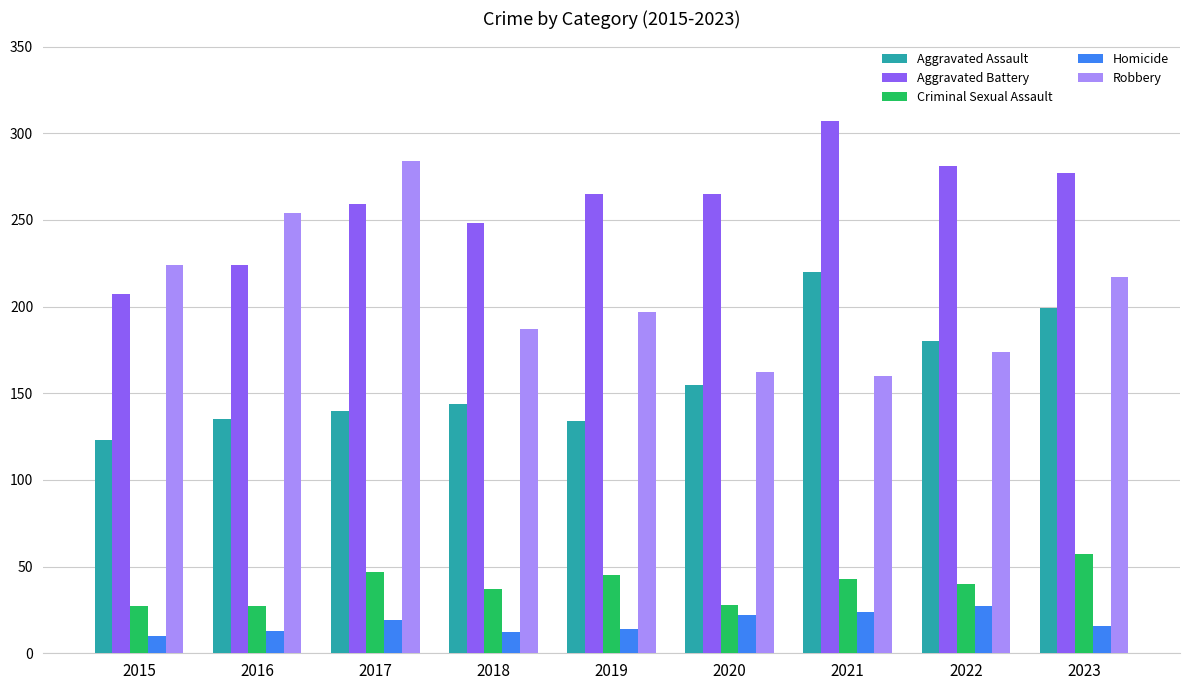

Between 2017 and 2020, which series saw the biggest shift?

Robbery